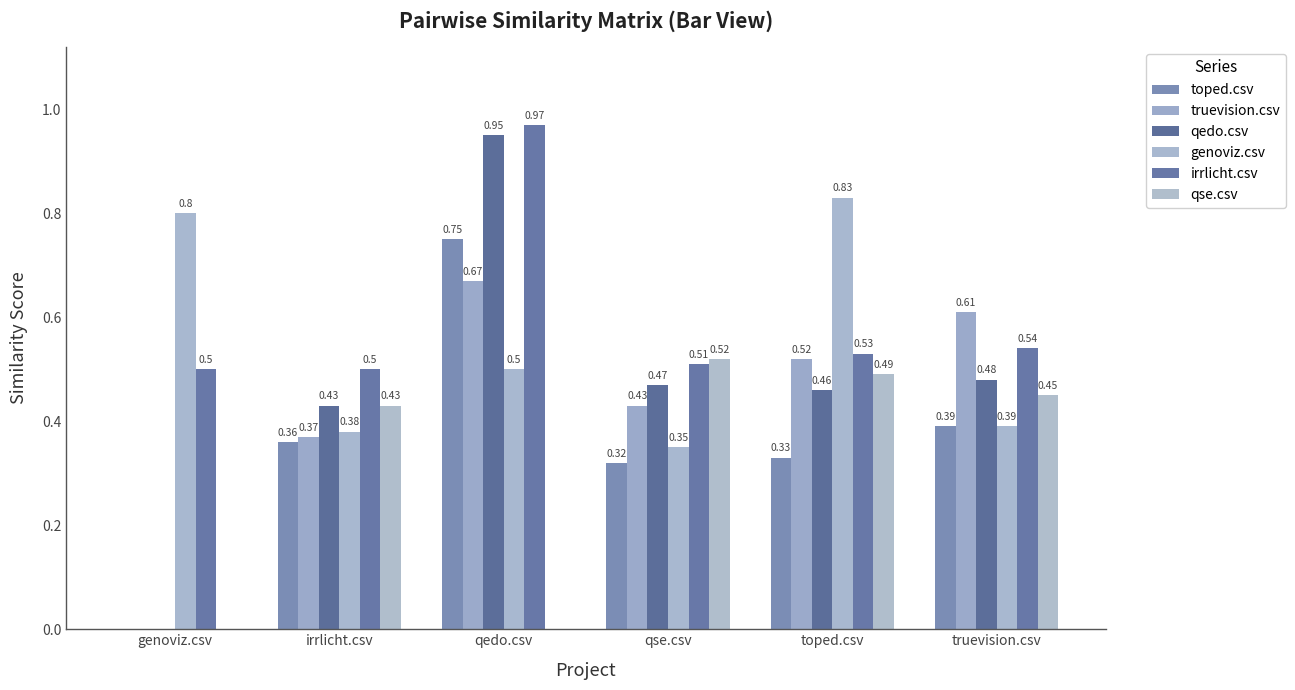

Where is genoviz.csv nearest to the value 0?

qse.csv